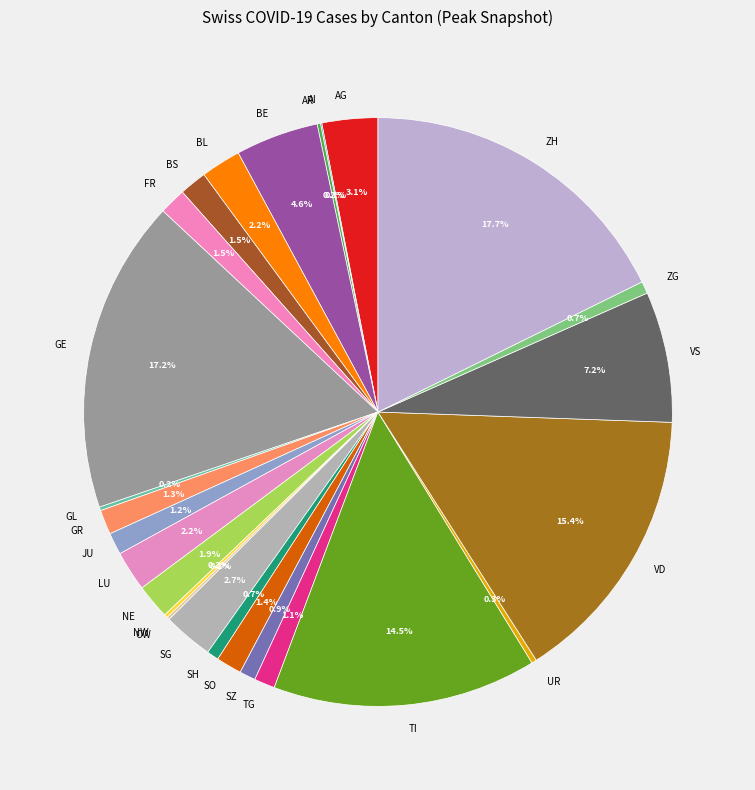

Approximately how many times larger is the value at TI compared to BS?

9.7